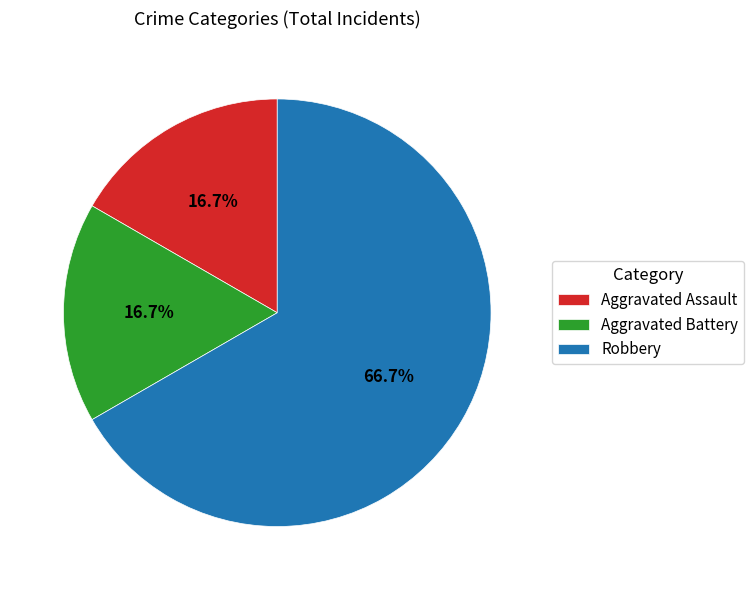

What percentage is the Robbery slice, to the nearest percent?

67%